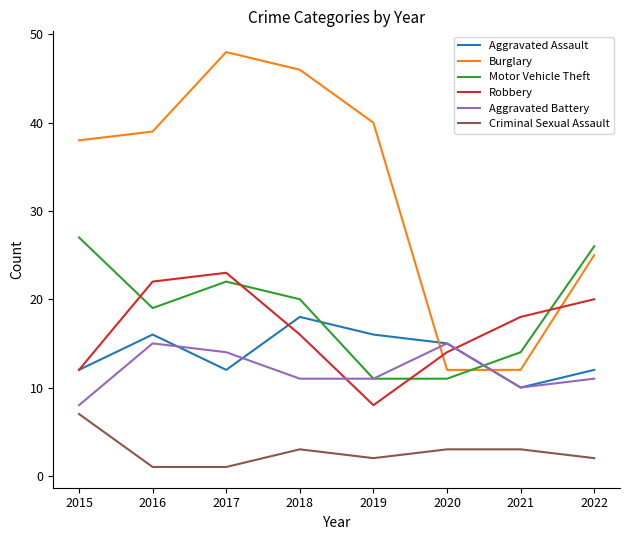

How many intersections are there between Motor Vehicle Theft and Robbery?

4